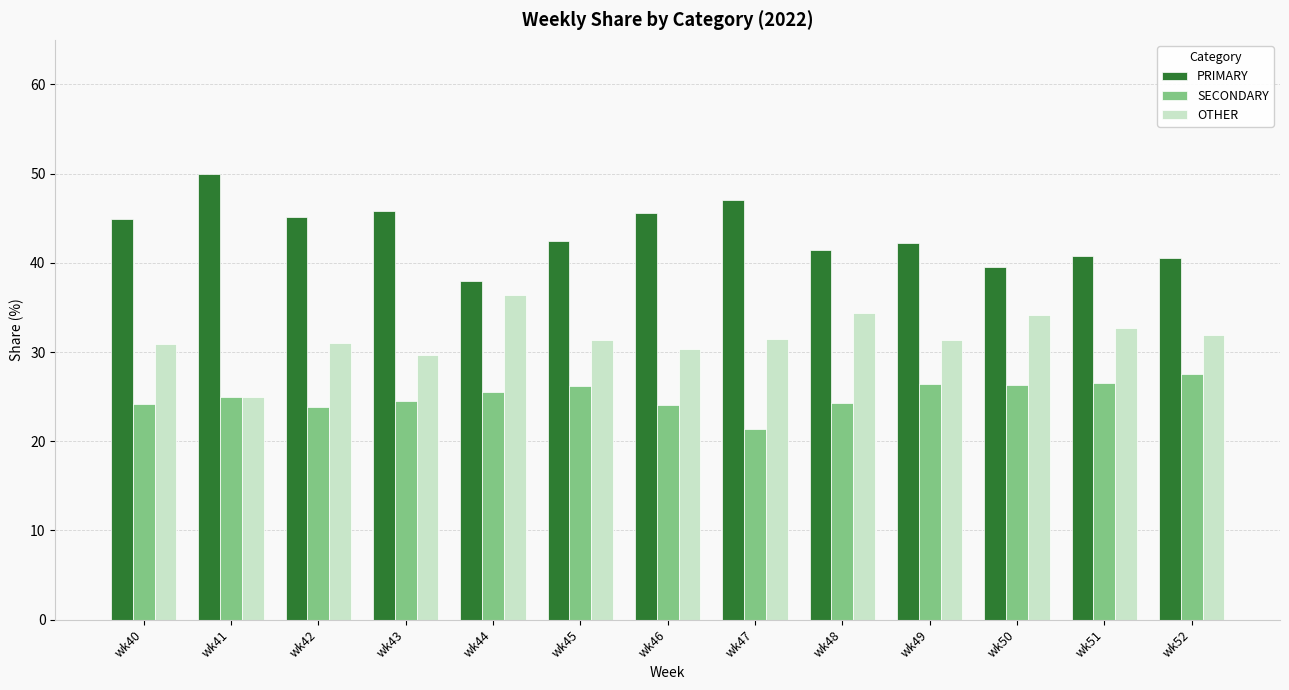

How many series are shown in this chart?

3